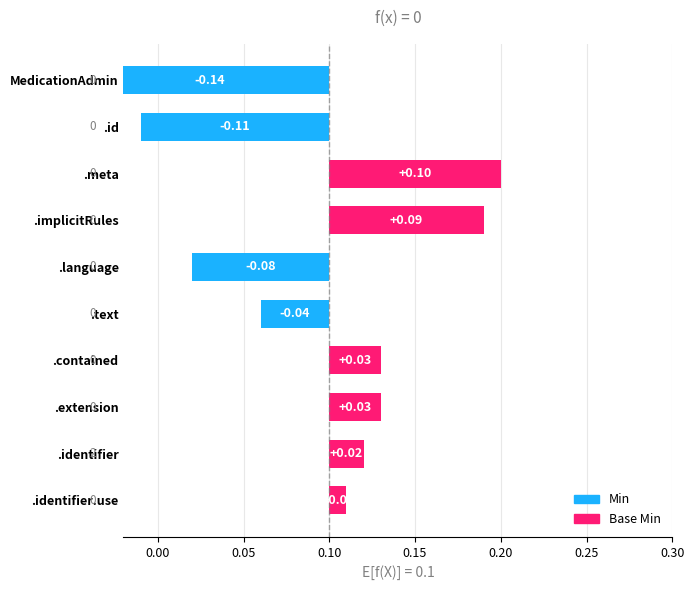

At MedicationAdministration.extension, list the series in order from largest to smallest.

Min, Base Min